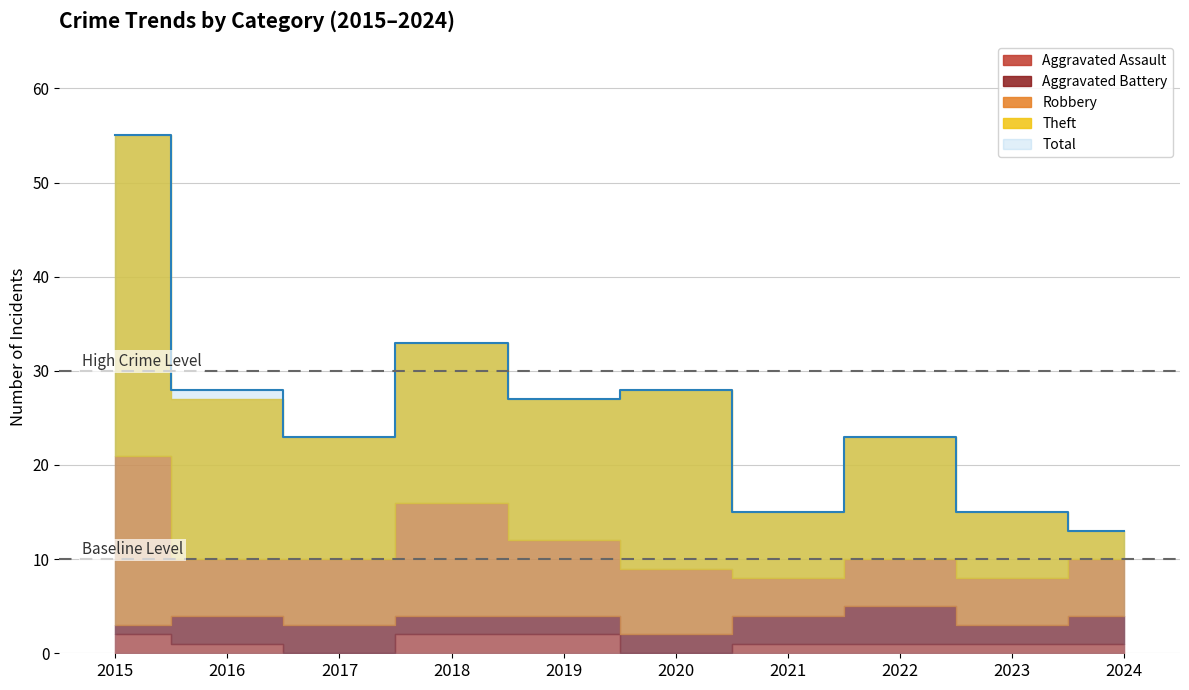

What is the sum of the Theft values at 2022 and 2020?

32